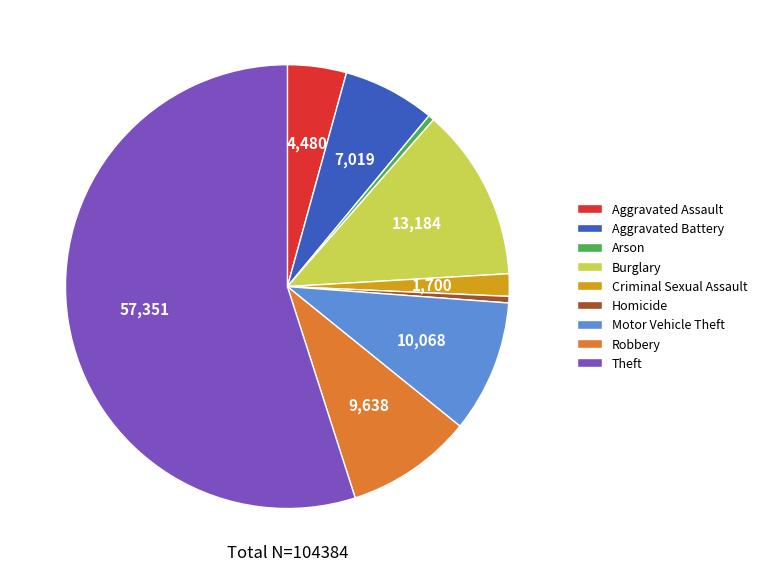

Does Aggravated Battery account for over 50% of the chart?

No